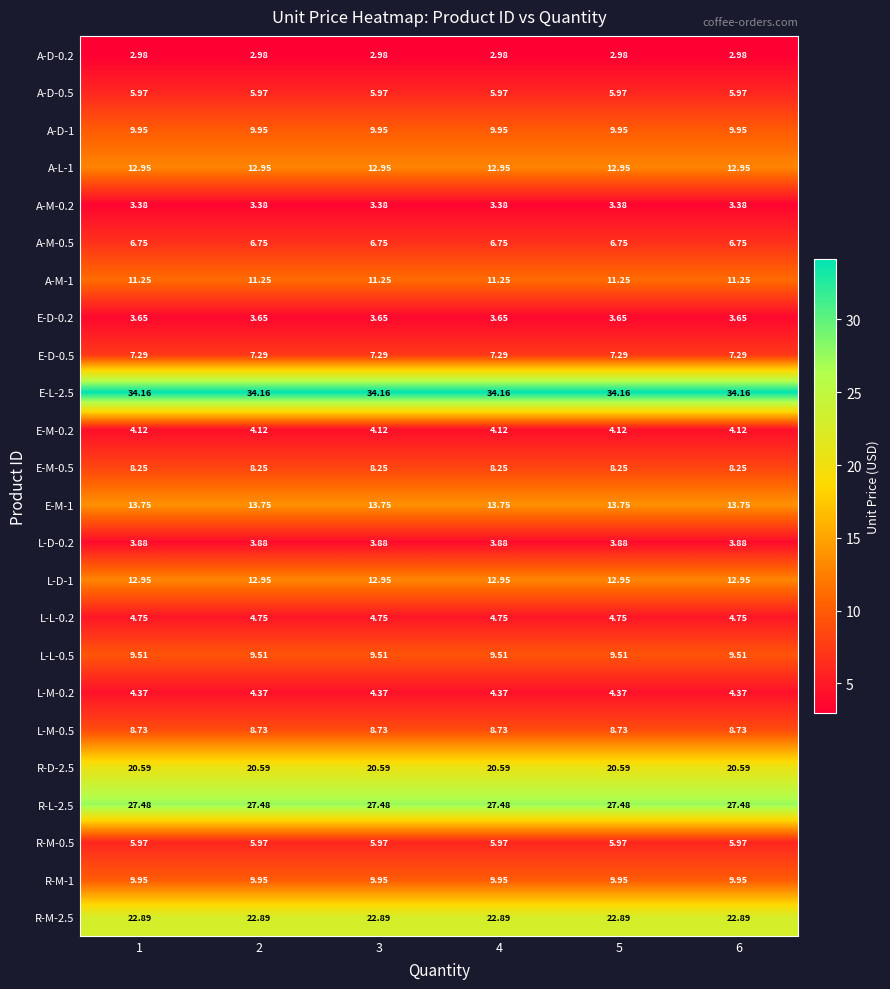

Is the value of R-M-1 at 6 greater than the value of R-D-2.5 at 5?

No